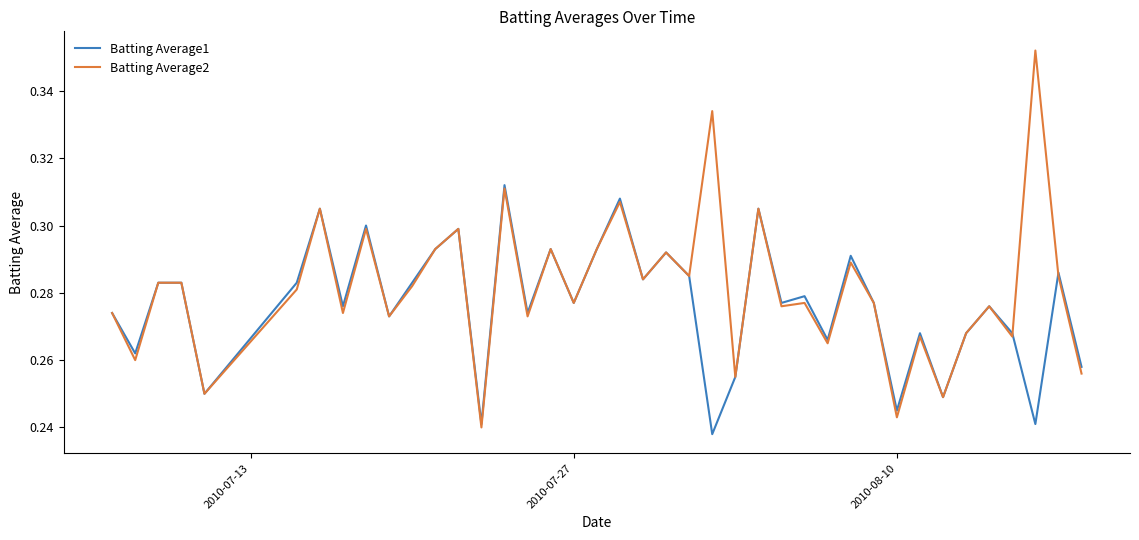

List the series in order of their peak value, highest first.

Batting Average2, Batting Average1